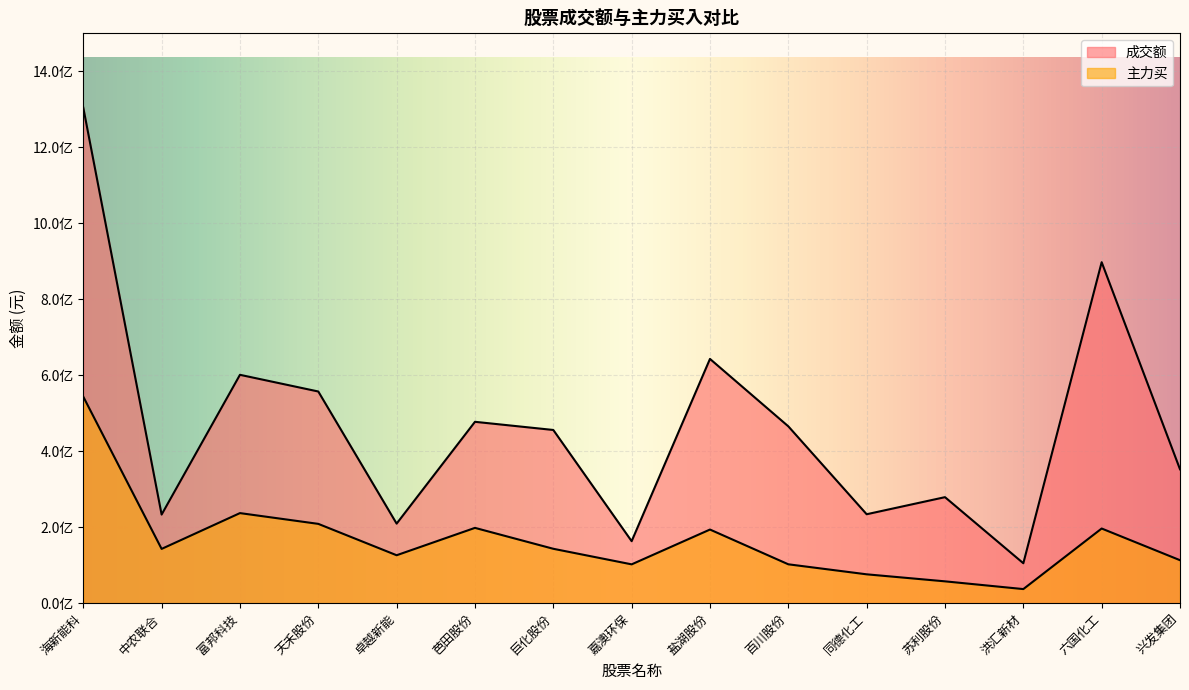

True or false: 成交额 has a value of 240439254 at 富邦科技.

False